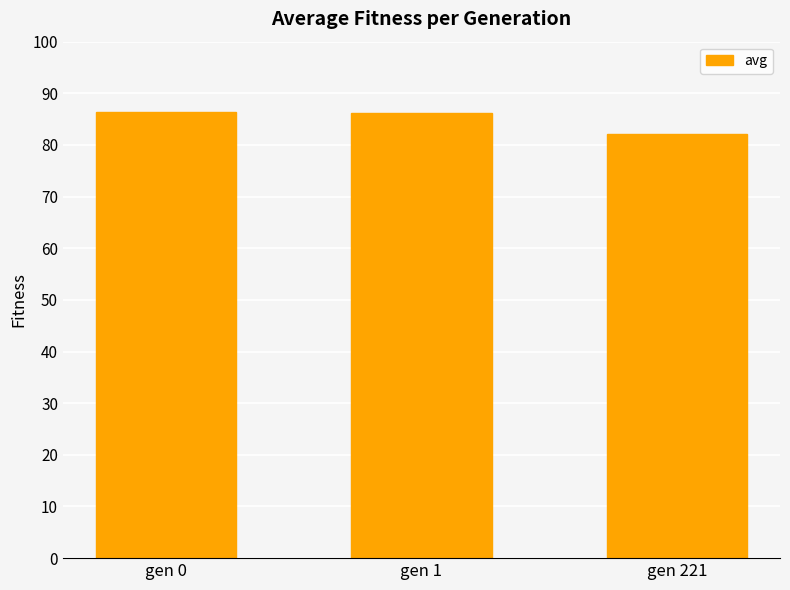

How many values are below 86?

1